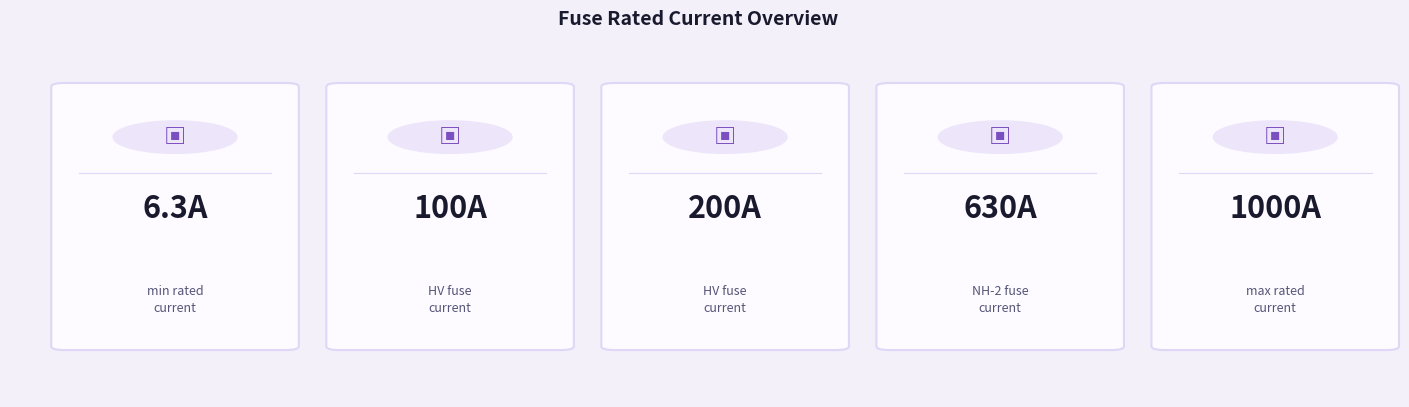

Read the value at NH-2-630.

630.0